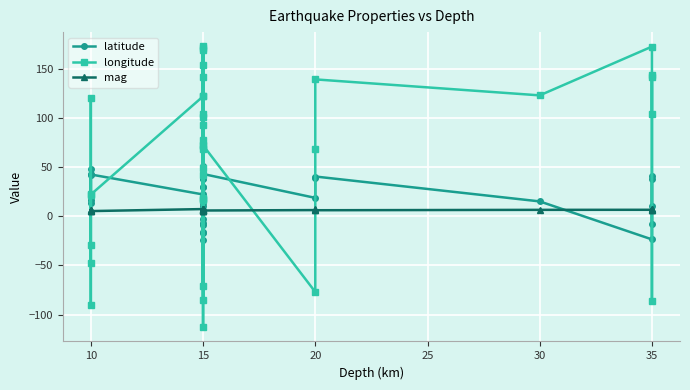

The value of mag at 35 is 6.0. True or false?

True